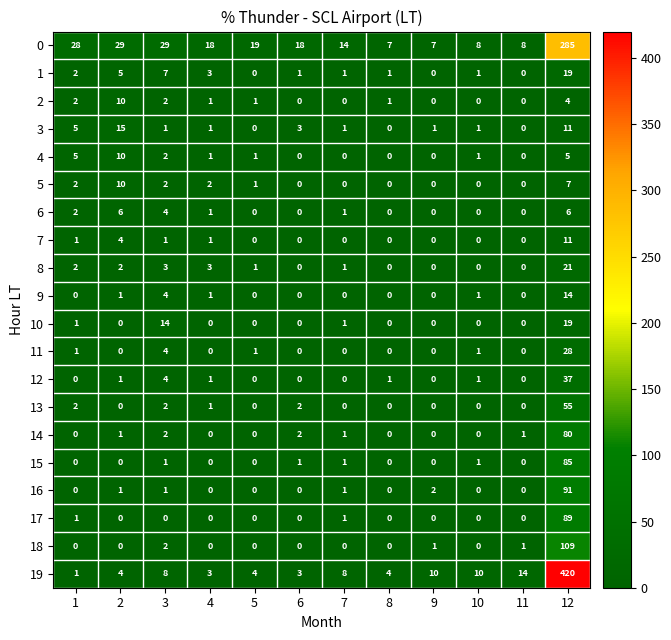

Which series has the largest range (max minus min)?

19